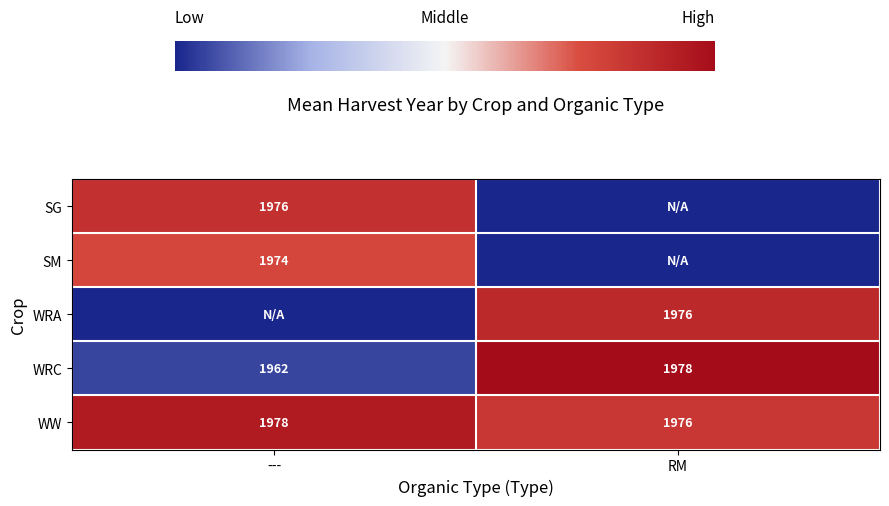

Between RM and ---, which is larger?

---